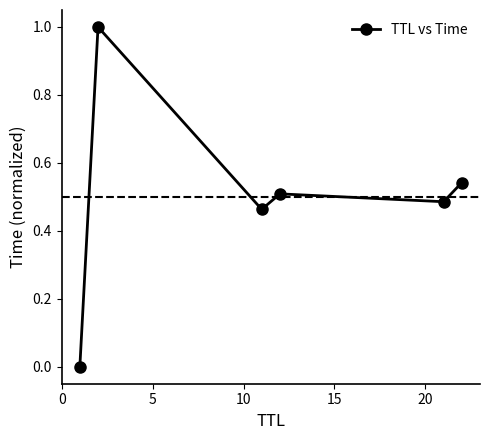

What is the difference between the maximum and minimum values?

1.0